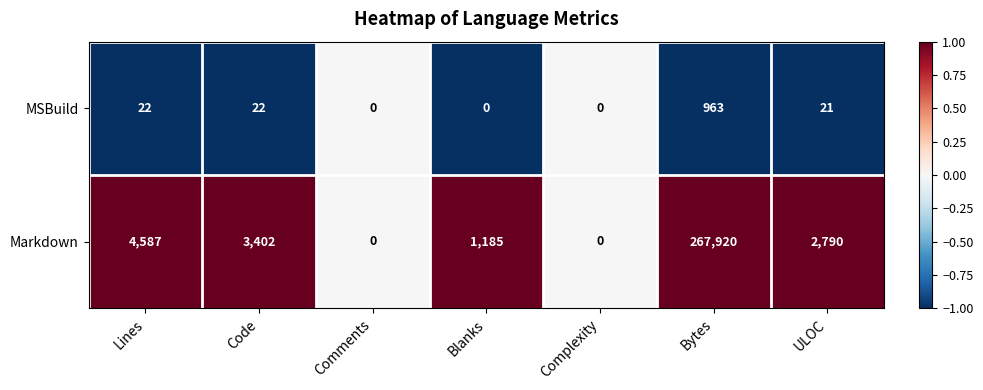

List the series in order of their peak value, highest first.

Markdown, MSBuild